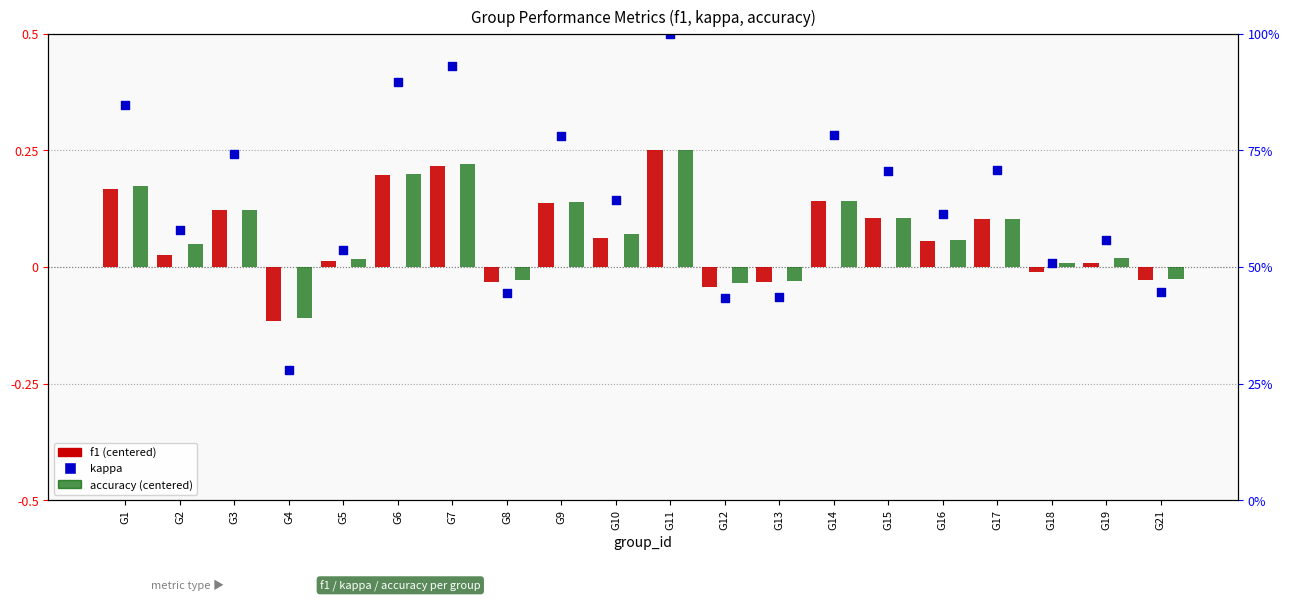

What are all the series names shown in the legend?

f1, accuracy, kappa